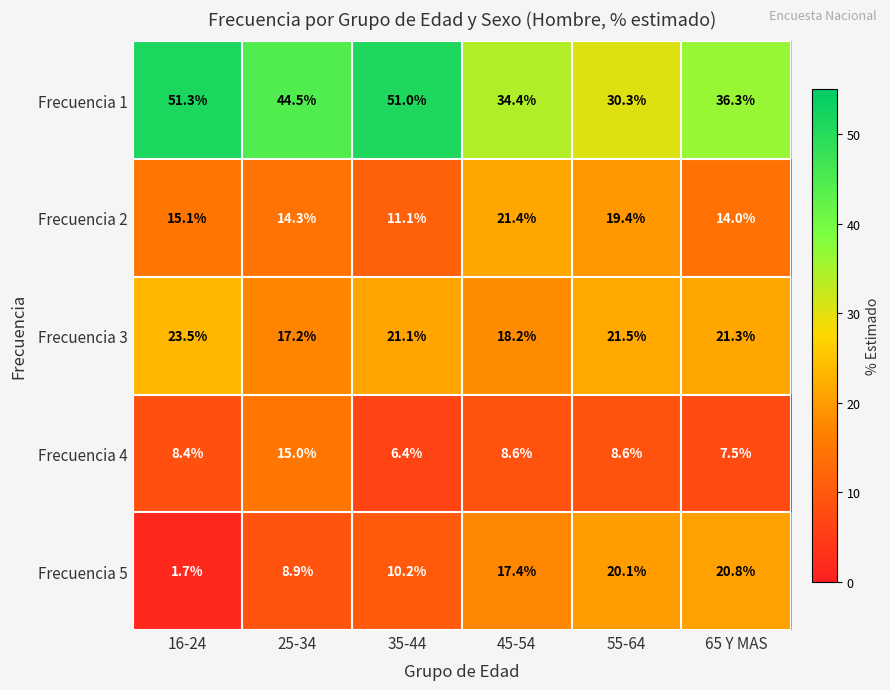

The value of Frecuencia 5 at 35-44 is 16.7. True or false?

False